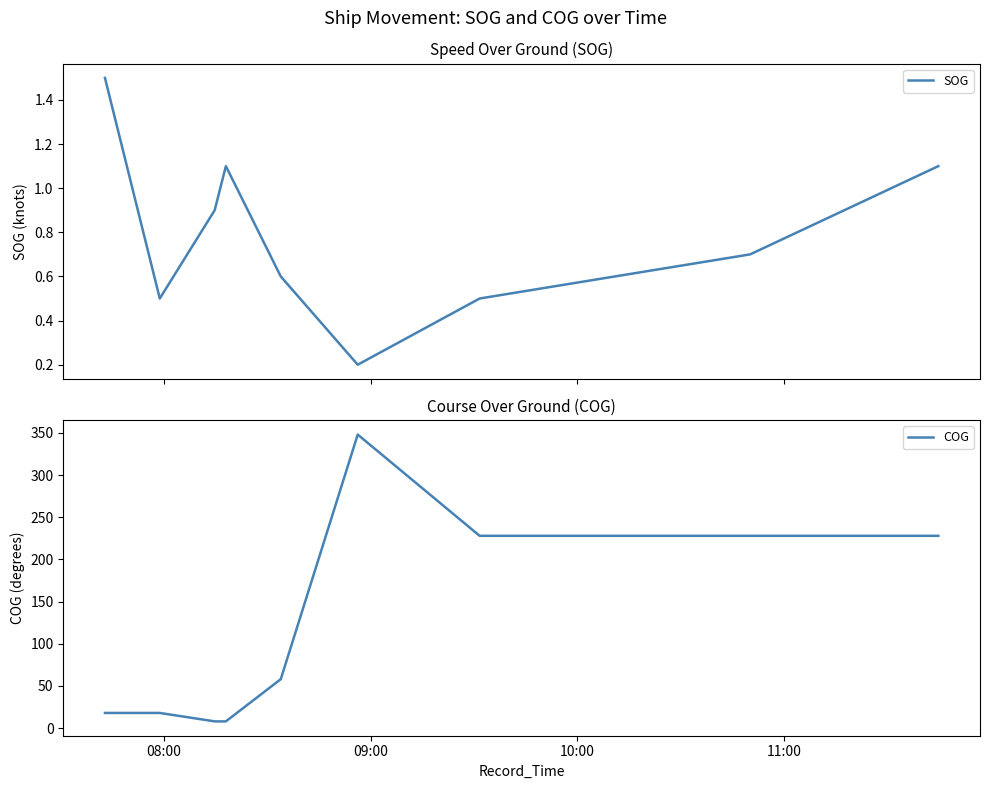

What is the lowest value of the COG series?

8